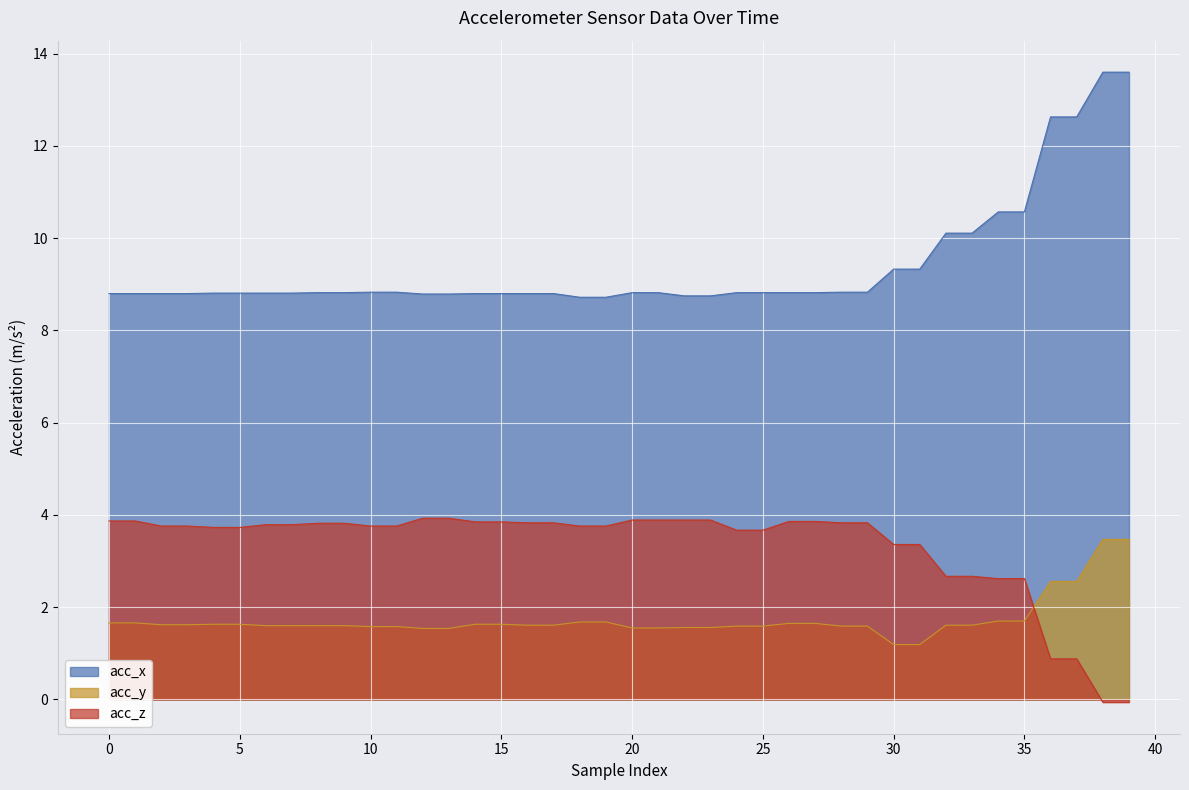

How many data points in acc_z are above 3?

32